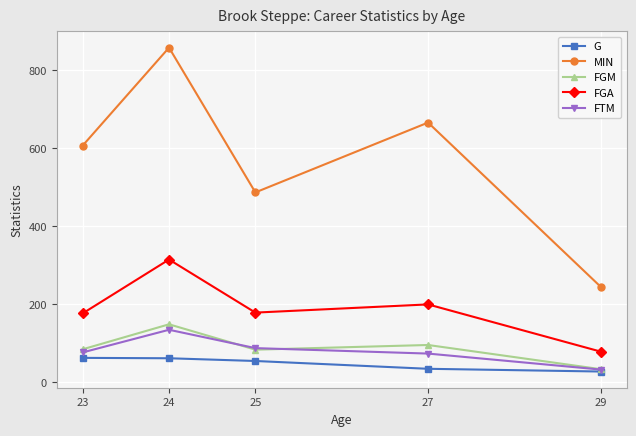

Is this an area chart (filled region under the line)?

No